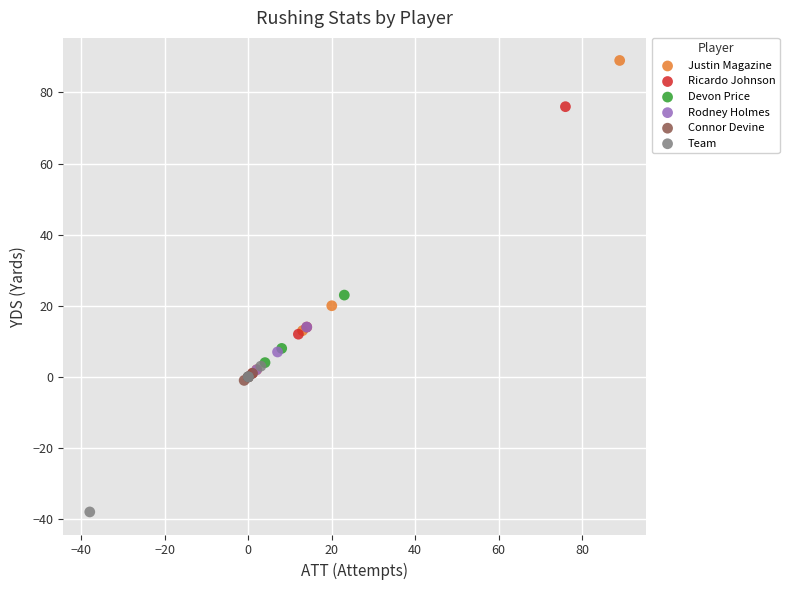

Which series reaches the maximum Y coordinate?

Justin Magazine